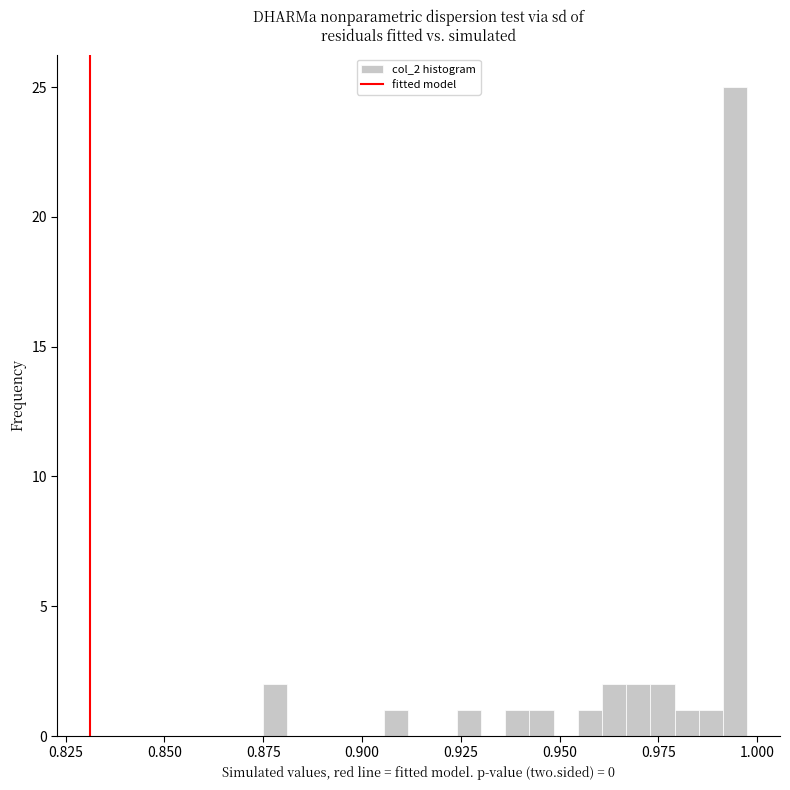

Read against the x-axis, roughly where is the centre of the tallest bar?

0.995